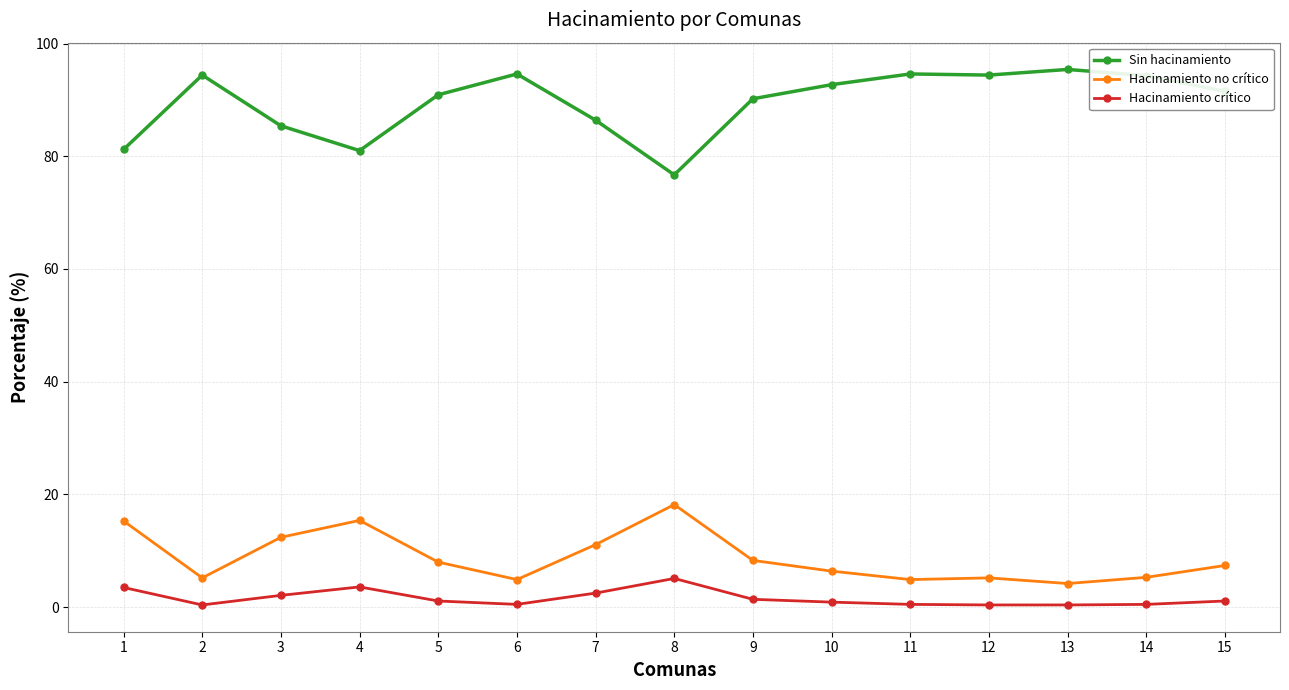

The Hacinamiento crítico series shows 3.5 at 1. True or false?

True